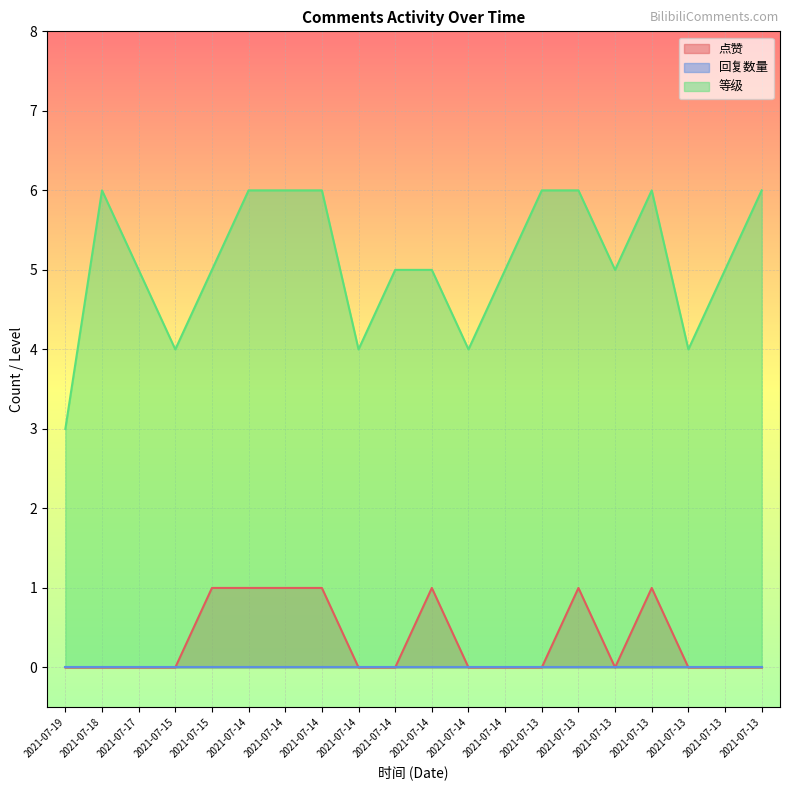

How many interior local peaks does the 等级 series have?

2